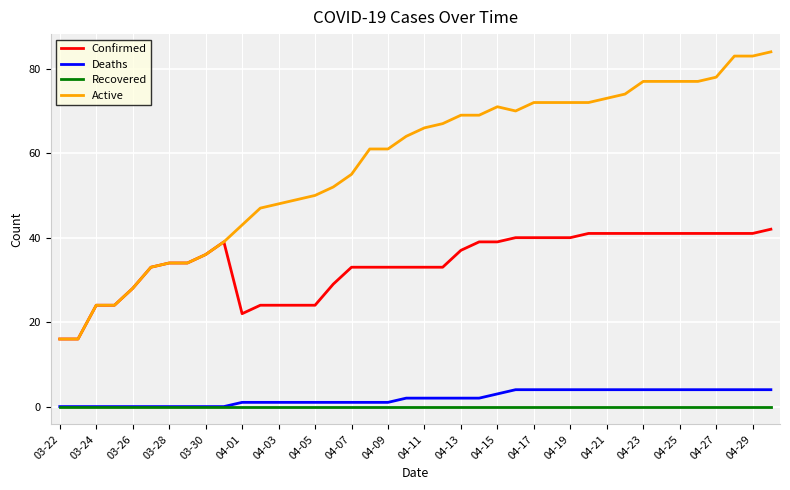

True or false: Confirmed and Recovered cross at least once.

False